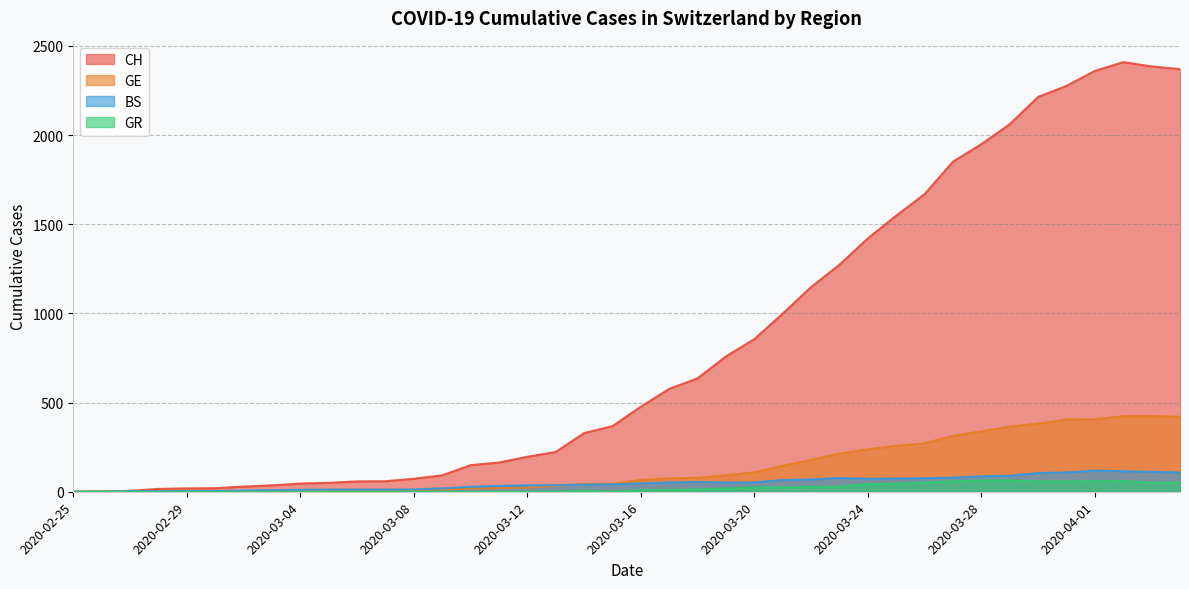

How many interior local valleys does the GR series have?

2